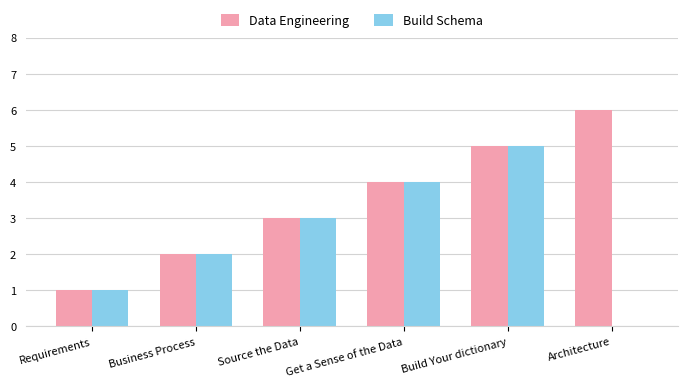

What is the sum of the Build Schema values at Business Process and Get a Sense of the Data?

6